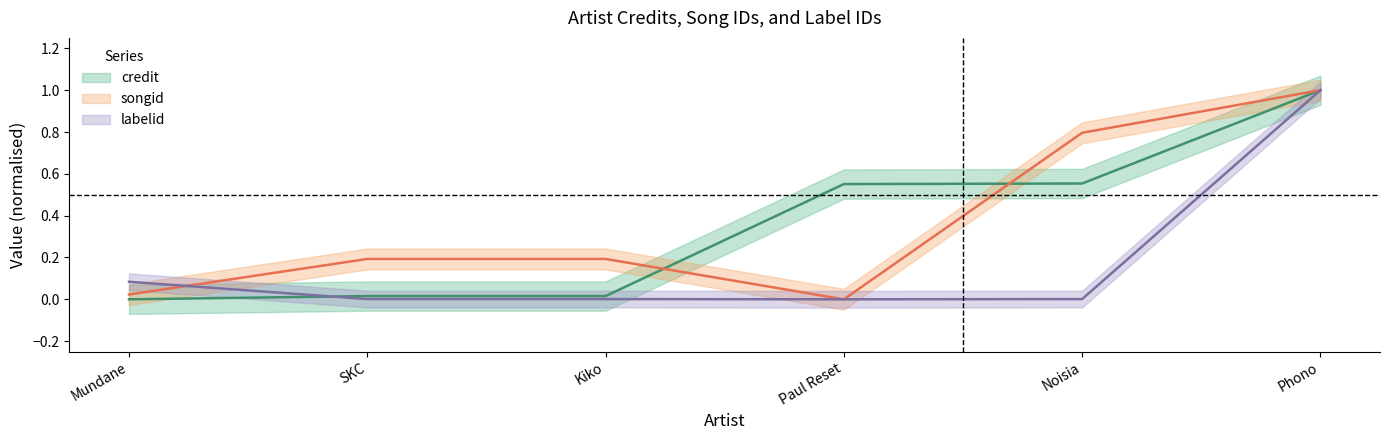

Reading right to left, list all the values displayed in this chart.

credit: 1.0	0.6	0.6	0.0	0.0	0.0
songid: 1.0	0.8	0.0	0.2	0.2	0.0
labelid: 1.0	0.0	0.0	0.0	0.0	0.1